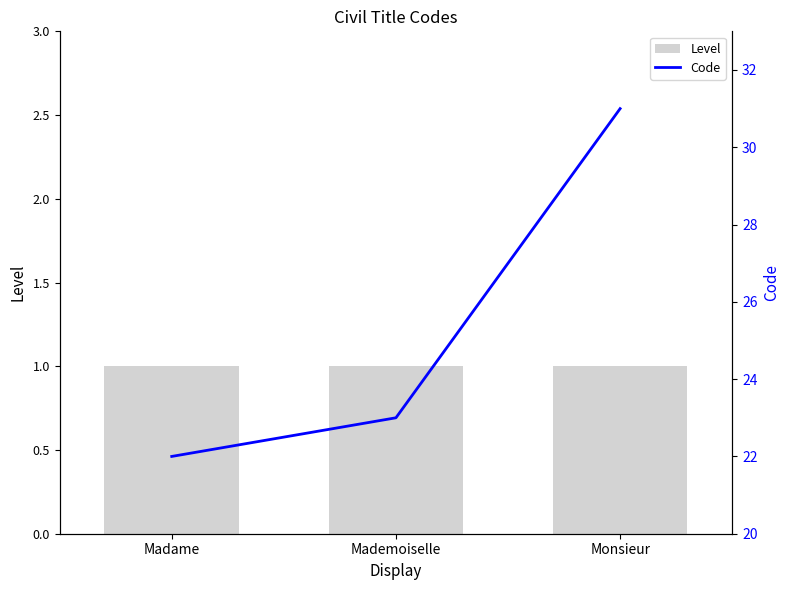

Reading left to right, list all the values displayed in this chart.

Level: 1	1	1
Code: 22	23	31